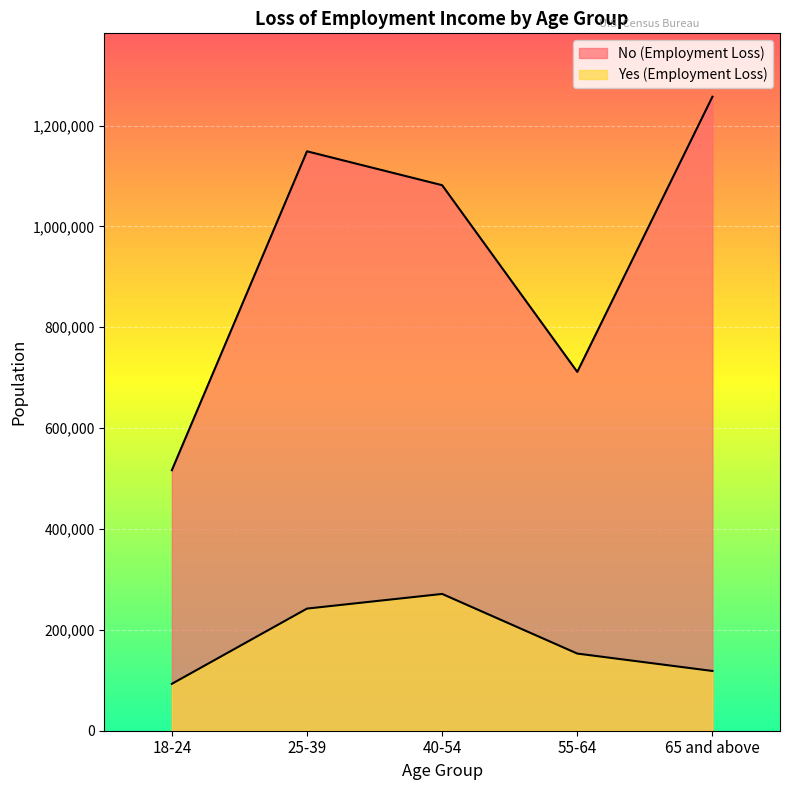

Reading right to left, transcribe all the data shown in this chart.

No (Employment Loss): 1257092	711462	1081686	1148892	516516
Yes (Employment Loss): 118502	152985	271238	242166	92965